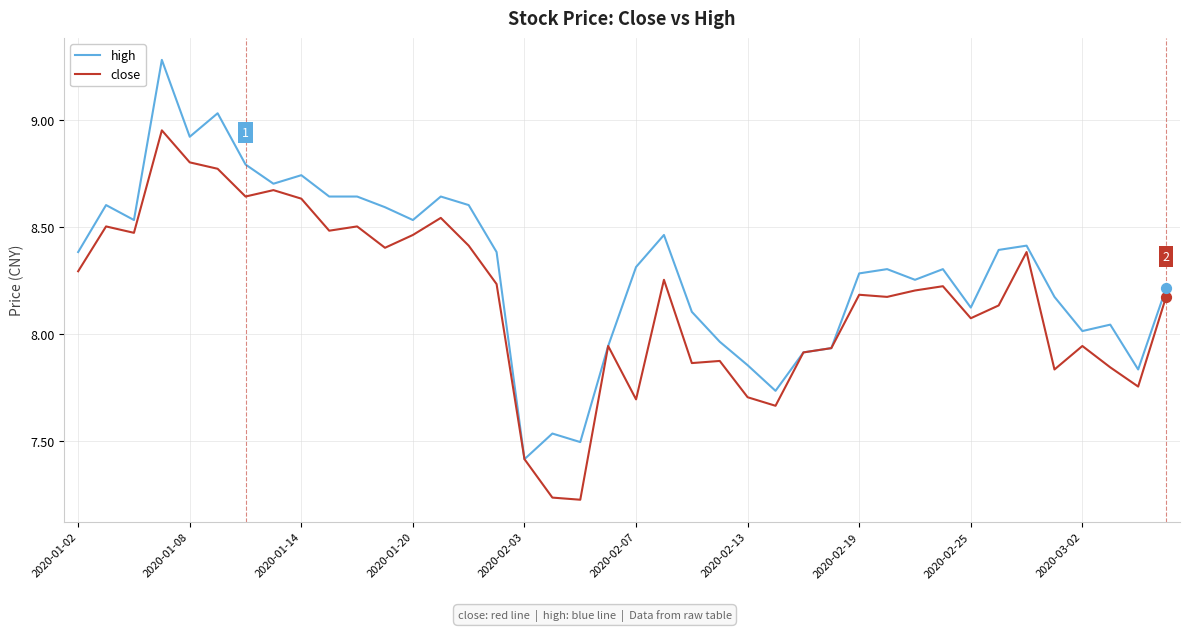

What are all the series names shown in the legend?

high, close